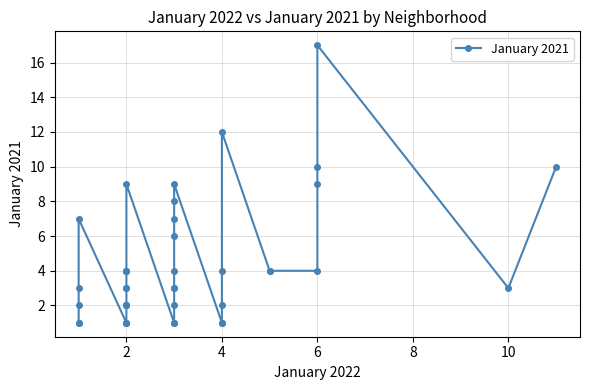

How many points are higher than both their immediate neighbors (excluding endpoints)?

5